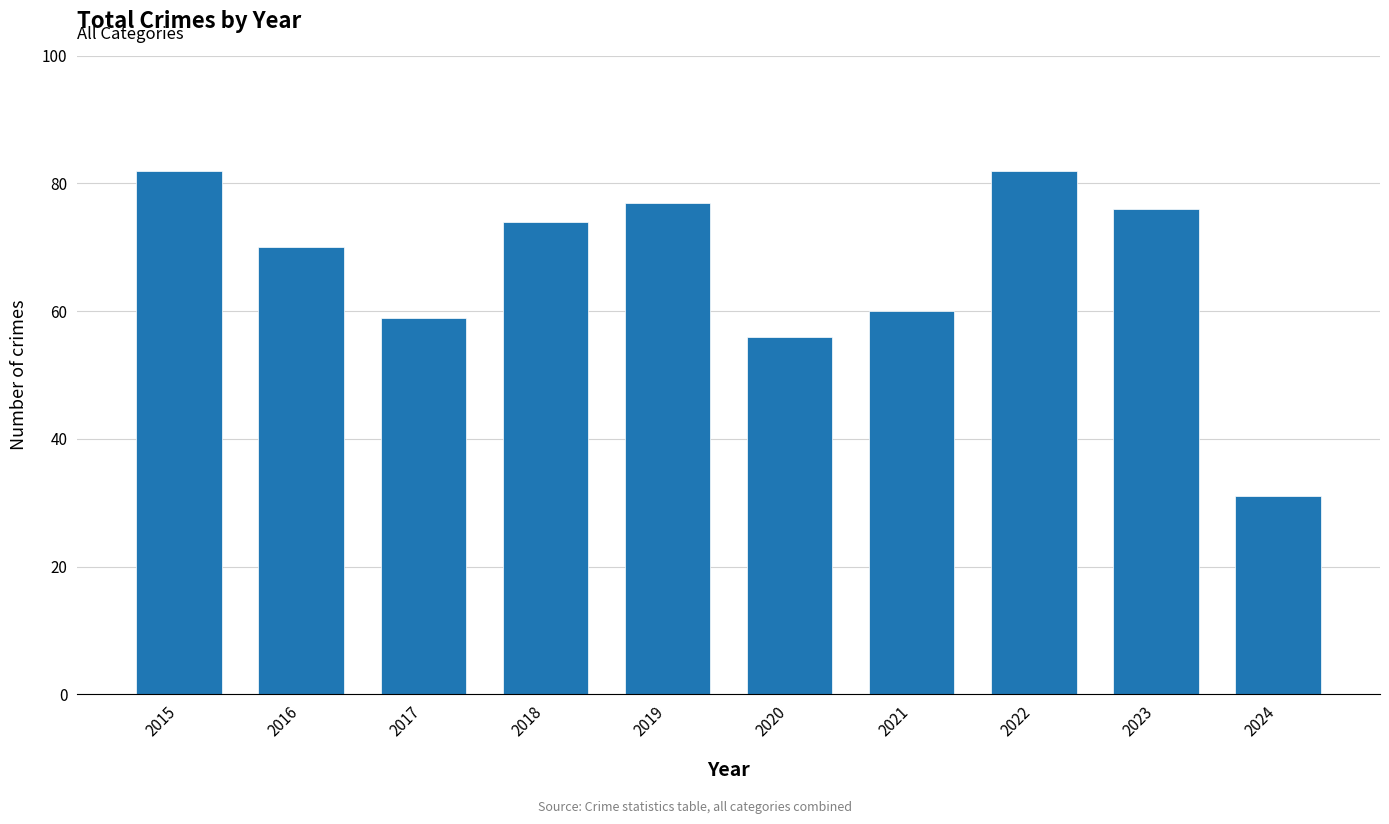

What is the difference between the maximum and minimum values?

51